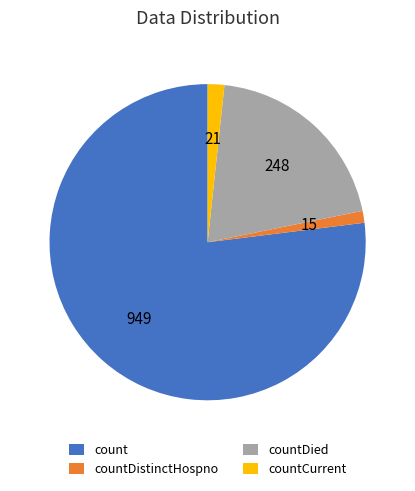

Count the number of slices in the pie.

4